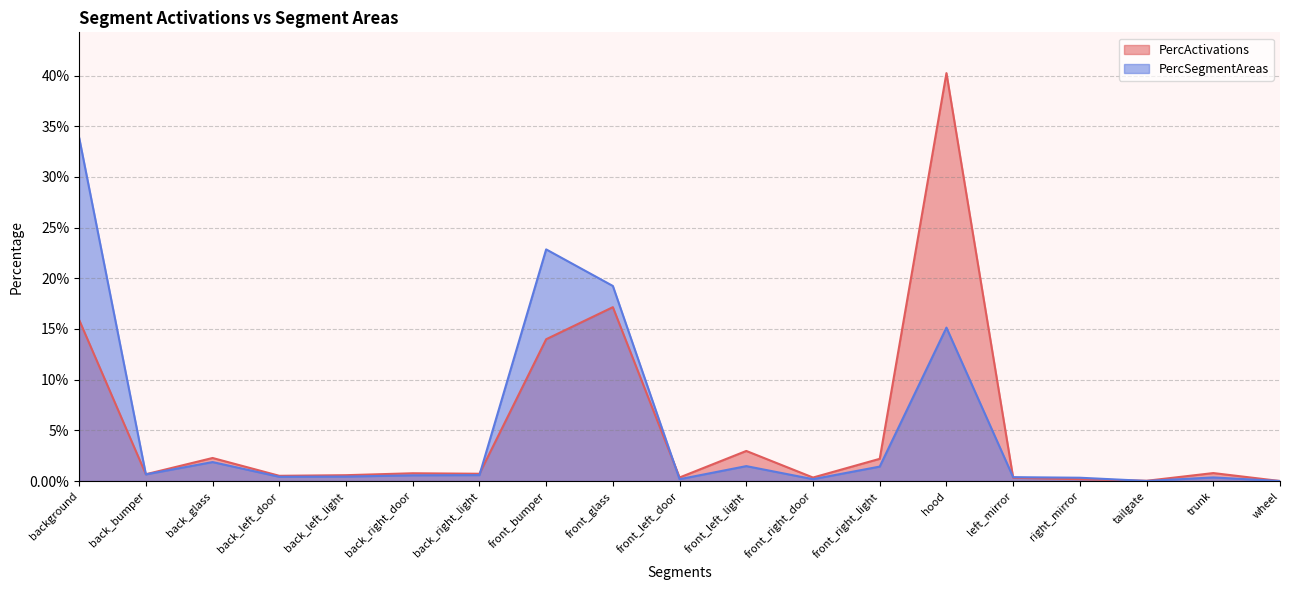

What is the sum of all PercActivations values?

1.0